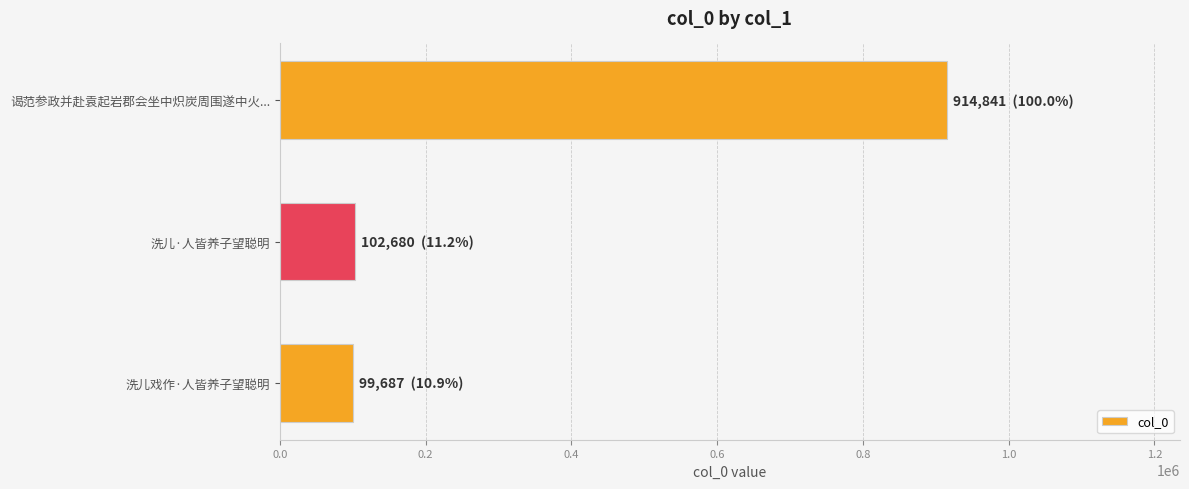

Where is the data nearest to the value 507264?

洗儿·人皆养子望聪明